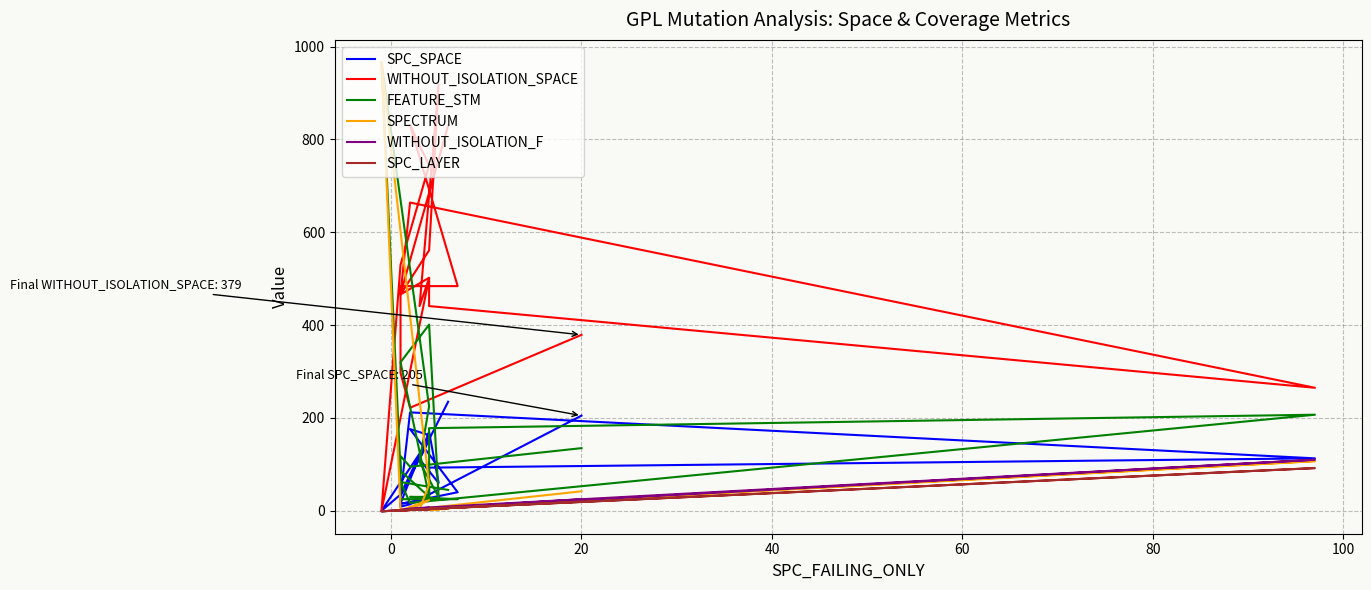

True or false: WITHOUT_ISOLATION_F and FEATURE_STM cross at least once.

False